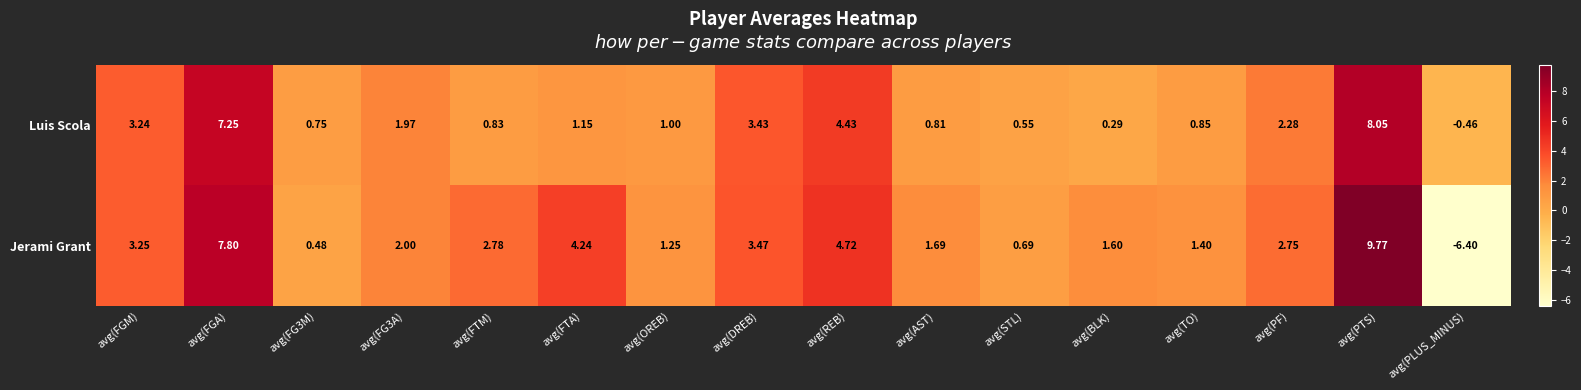

Rank the series by their maximum value, from lowest to highest.

Luis Scola, Jerami Grant